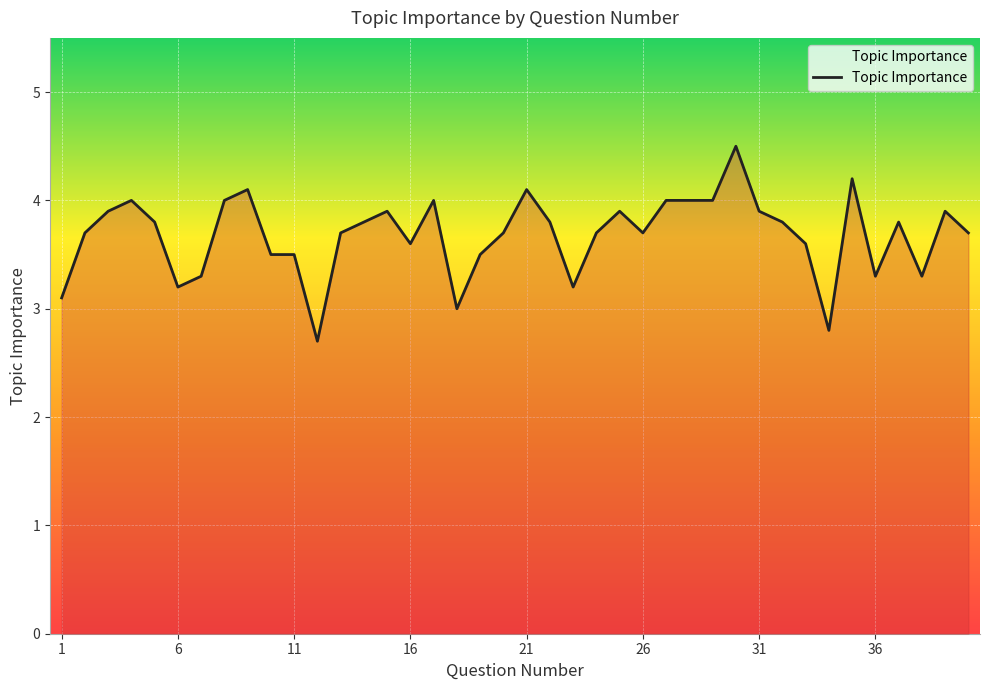

What is the smallest value displayed?

2.7